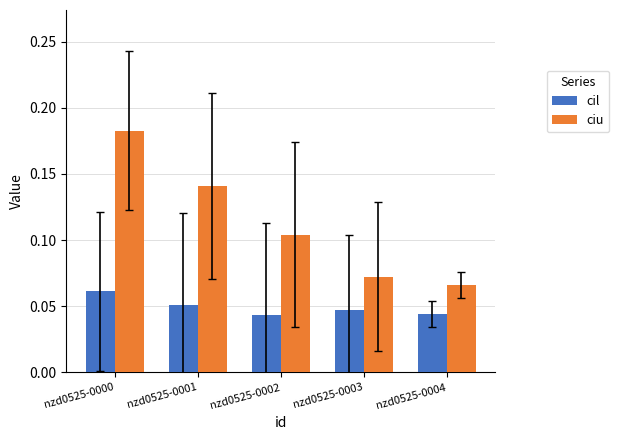

Which series has the largest range (max minus min)?

ciu